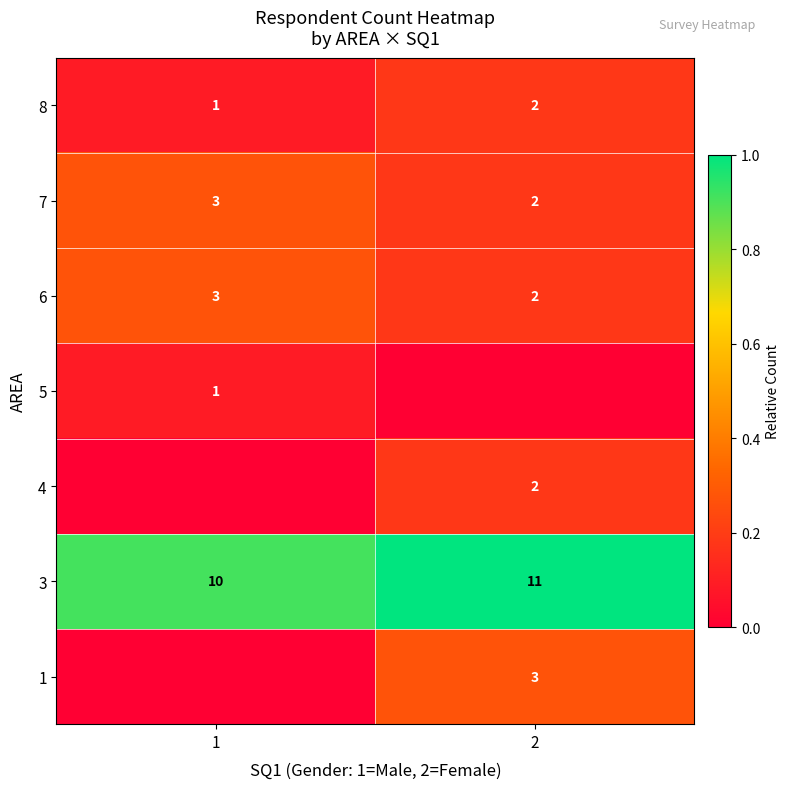

Between 2 and 1, which is larger?

2